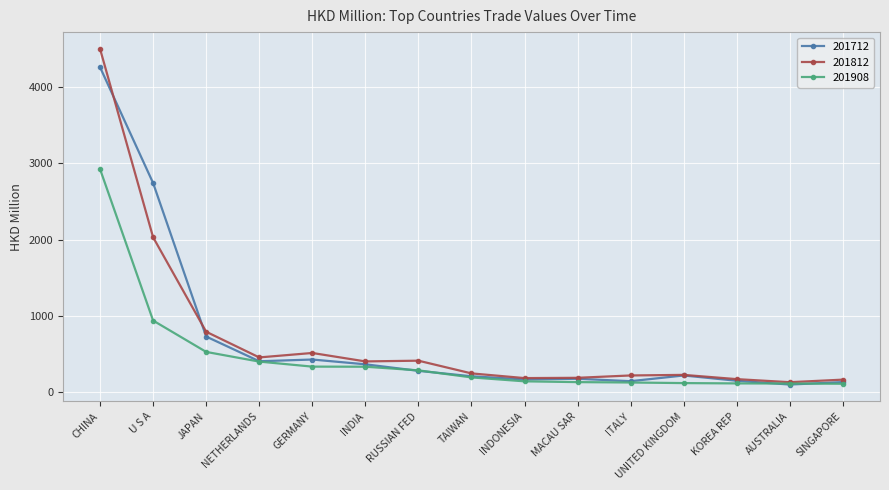

Rank the series by their maximum value, from highest to lowest.

201812, 201712, 201908